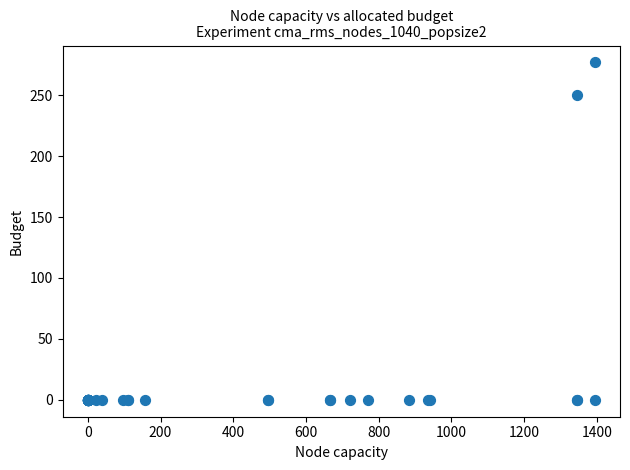

What Y value in the scatter plot is closest to 138?

250.3